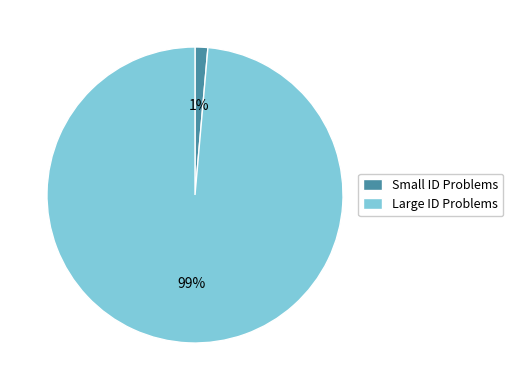

How many slices are in this pie chart?

2